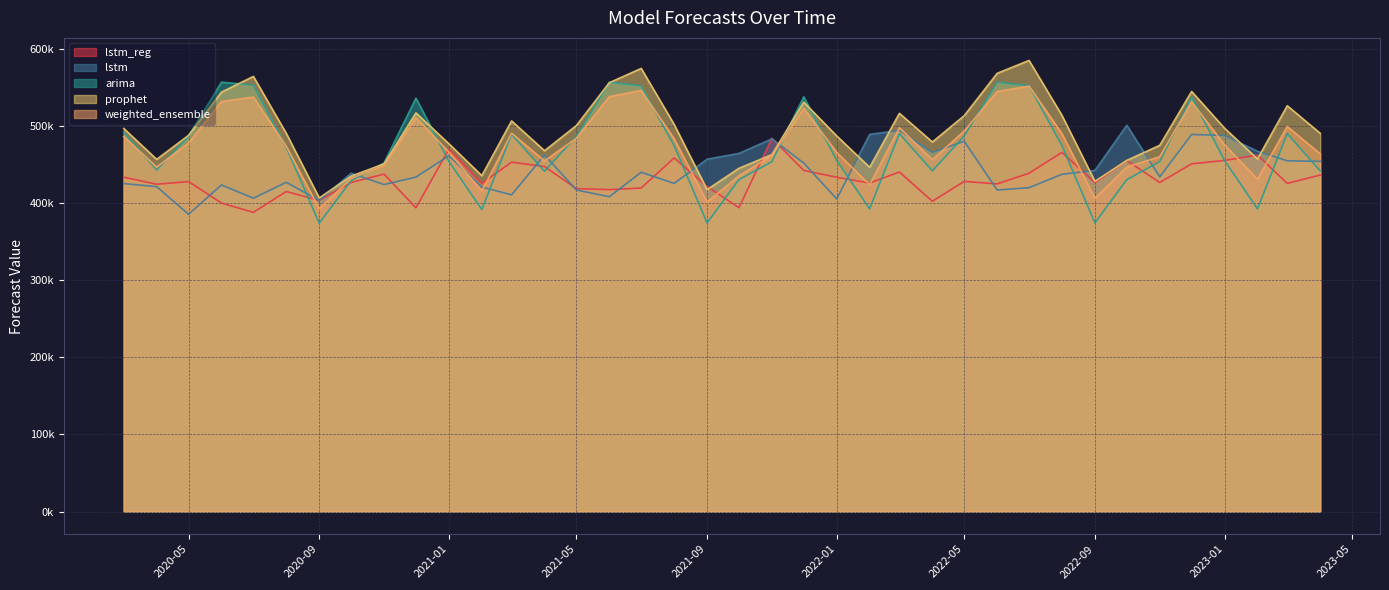

The value of arima at 2021-07-01 is 552239.2. True or false?

True